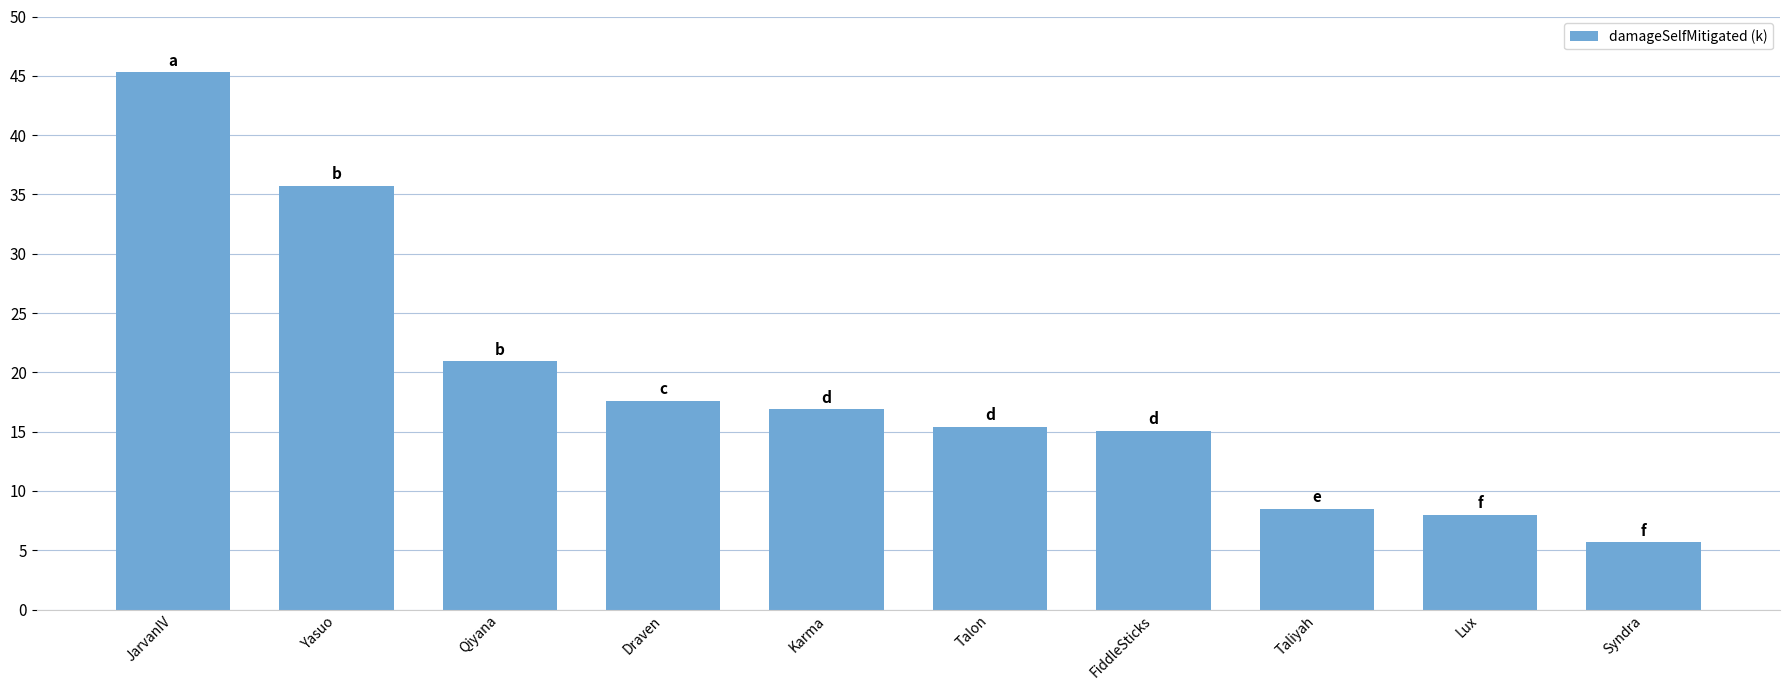

Reading right to left, extract all data points from this chart.

Syndra=5.7	Lux=8.0	Taliyah=8.5	FiddleSticks=15.1	Talon=15.4	Karma=16.9	Draven=17.6	Qiyana=20.9	Yasuo=35.7	JarvanIV=45.3